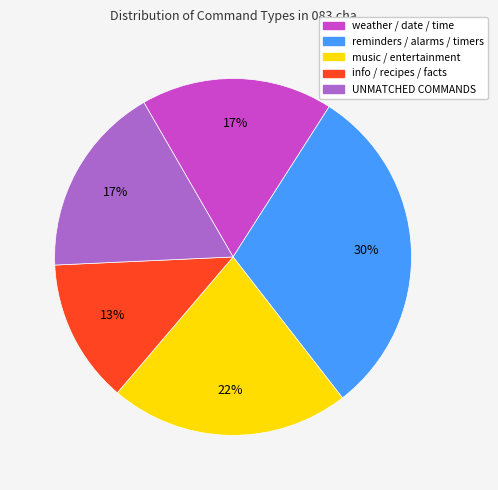

To the nearest percent, what is the average slice percentage?

20%